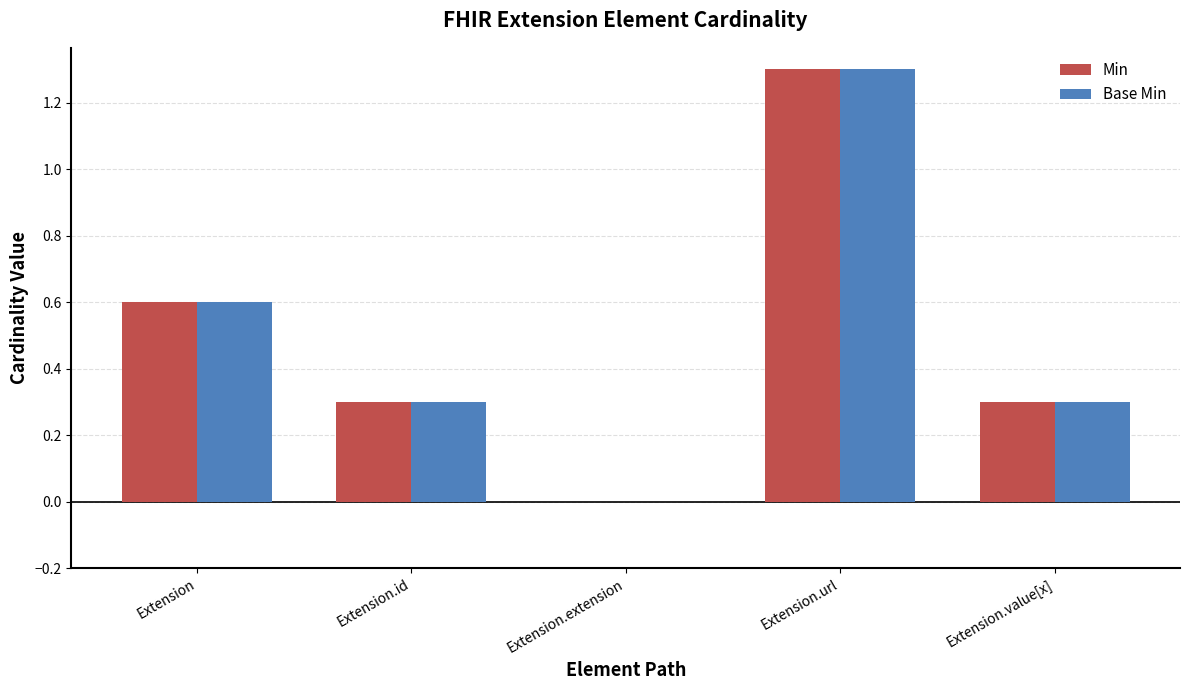

Reading right to left, list all the values displayed in this chart.

Min: Extension.value[x]=0.3	Extension.url=1.3	Extension.extension=0.0	Extension.id=0.3	Extension=0.6
Base Min: Extension.value[x]=0.3	Extension.url=1.3	Extension.extension=0.0	Extension.id=0.3	Extension=0.6